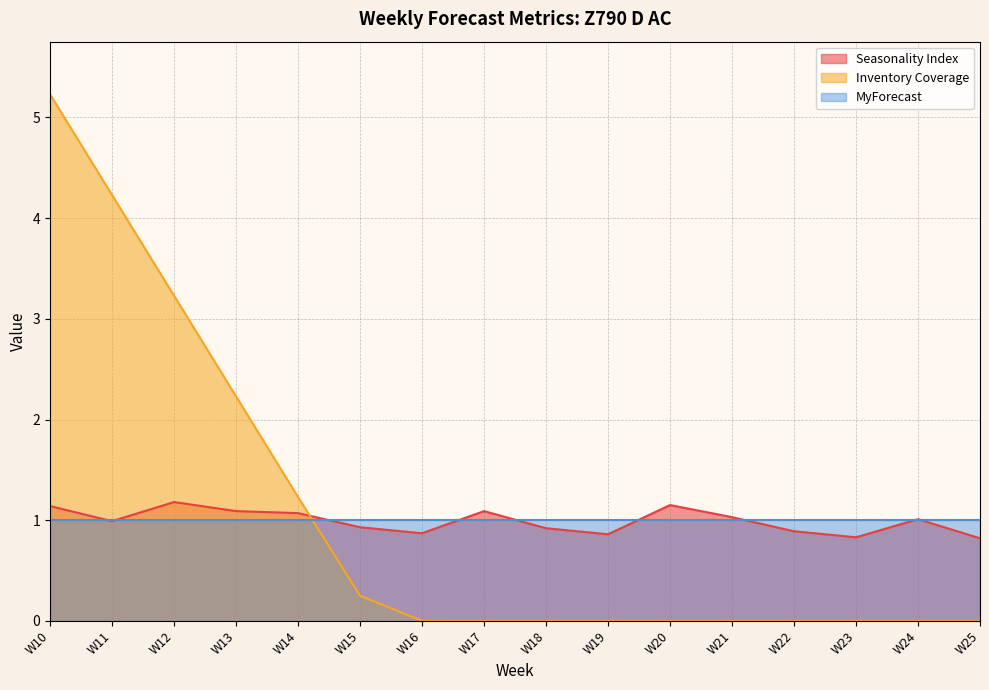

True or false: Inventory Coverage has more than 0 interior local peaks.

False